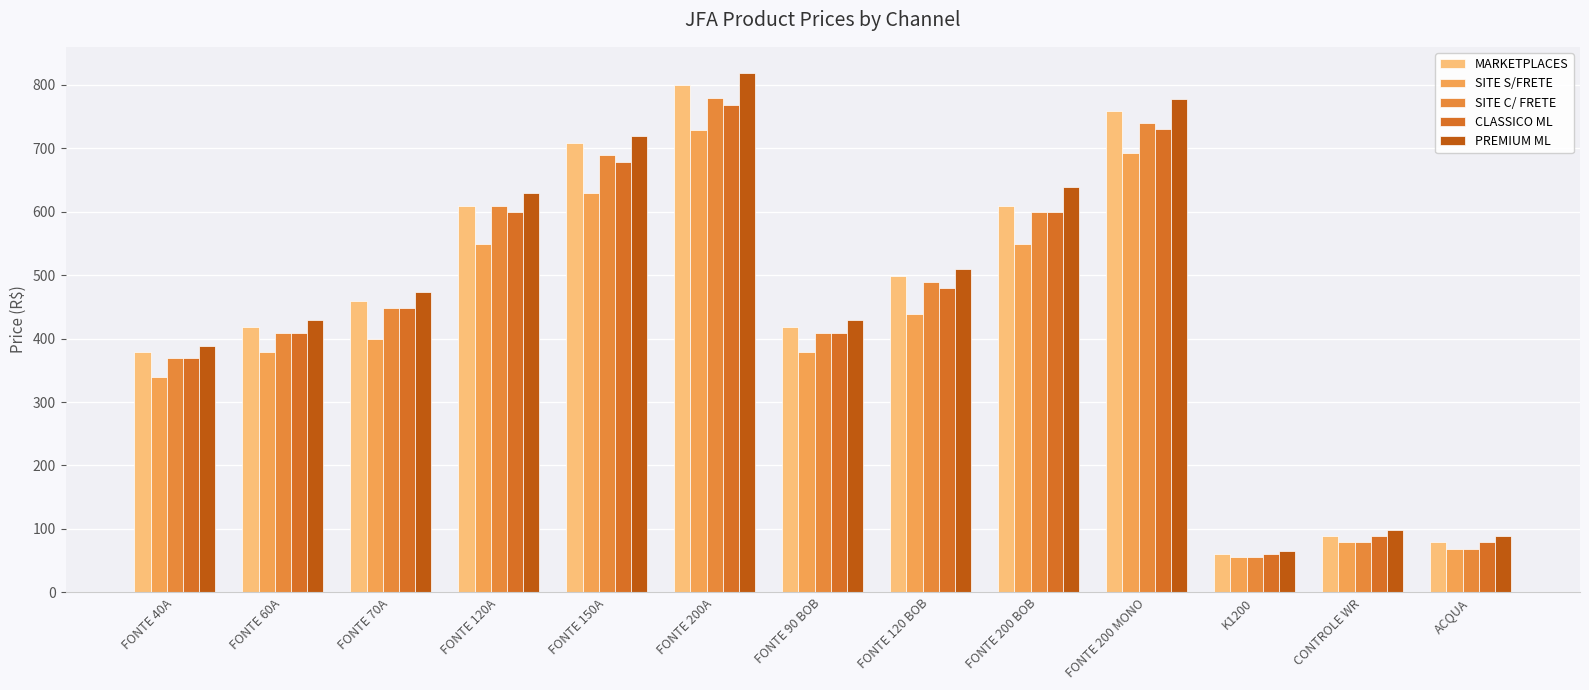

What is the difference between the second highest and minimum values in the MARKETPLACES series?

699.0